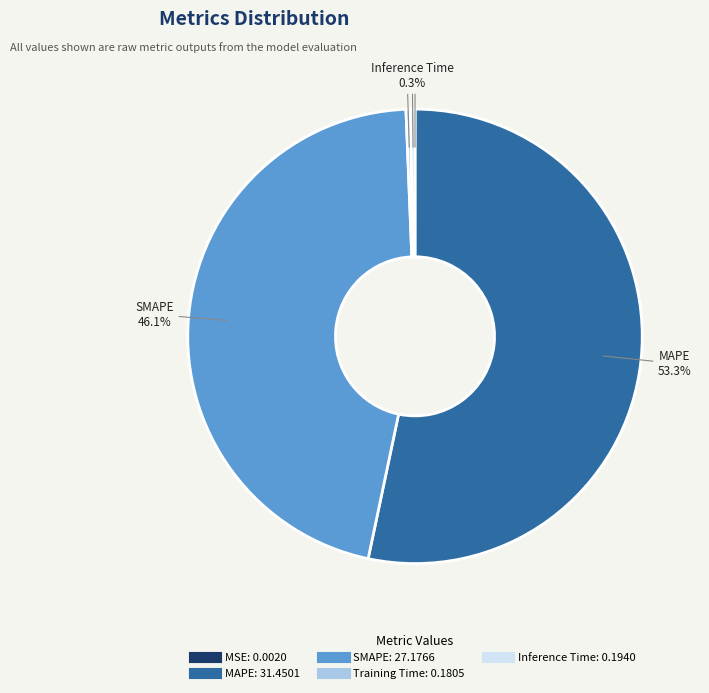

The Training Time slice represents 8% of the pie. True or false?

False